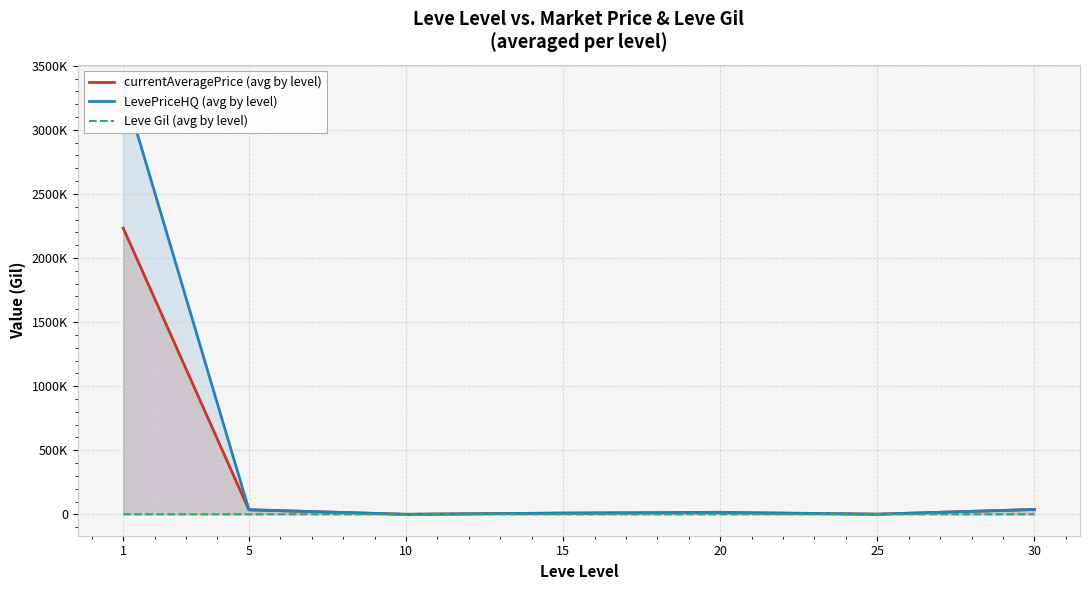

What is the difference between the maximum and minimum values in the LevePriceHQ (avg by level) series?

3340156.3